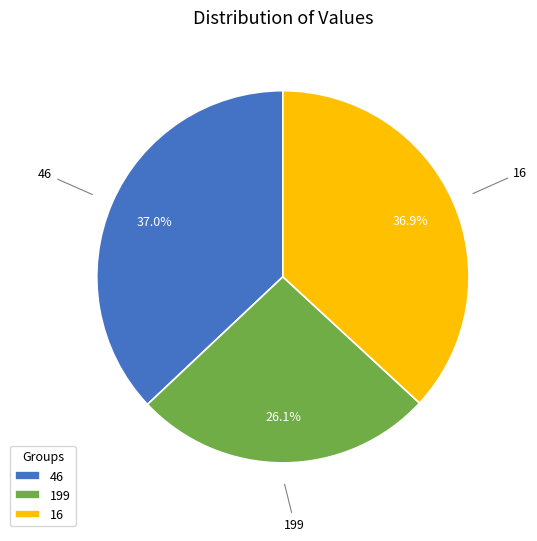

True or false: 199 accounts for 14% of the total.

False